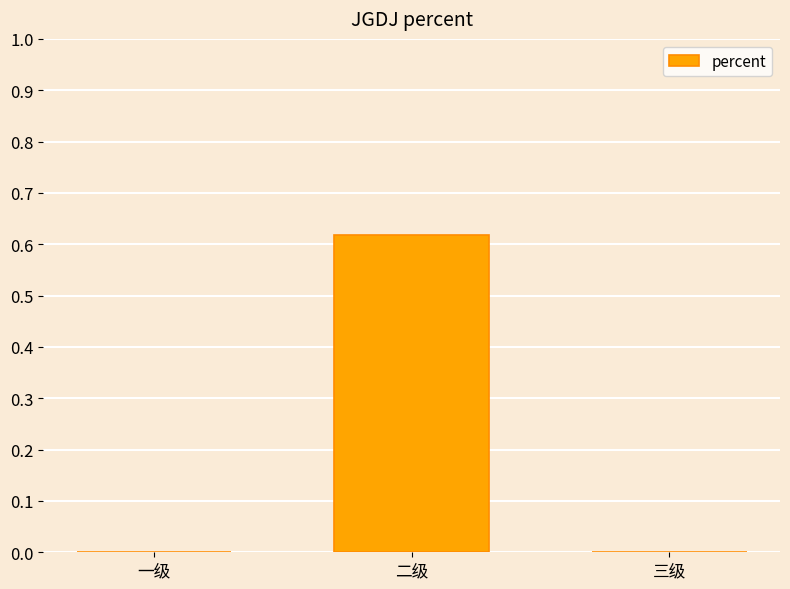

True or false: the data shows 0.0 at 一级.

True